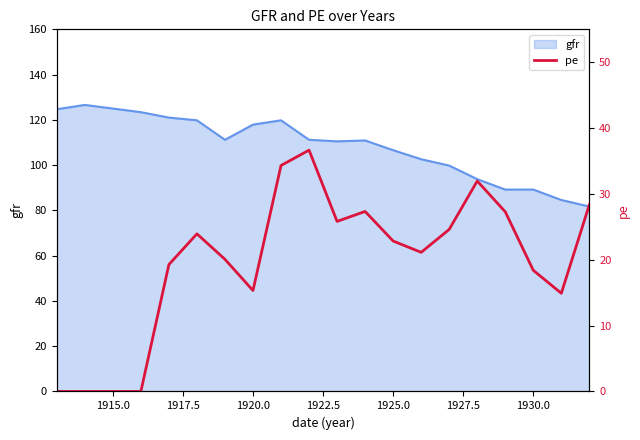

What is the lowest value of the gfr series?

81.7